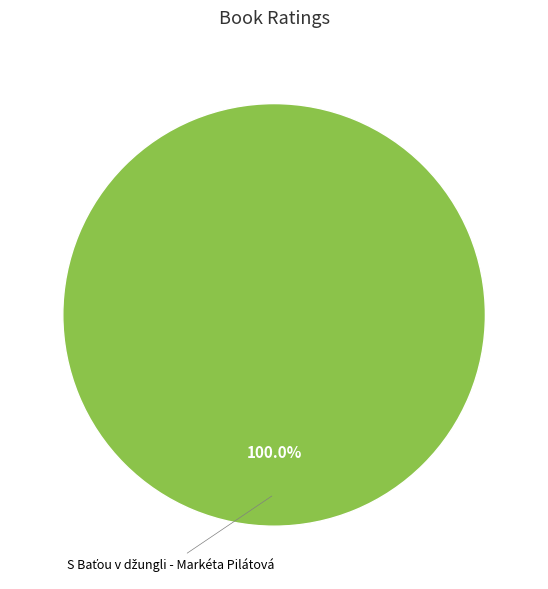

Is there any slice that represents more than half of the pie?

Yes